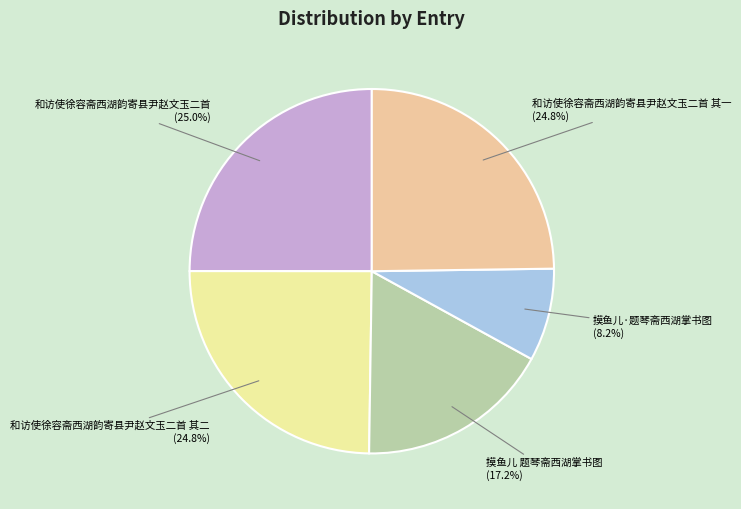

Does 和访使徐容斋西湖韵寄县尹赵文玉二首 其一 (24.8%) represent more than half of the total?

No